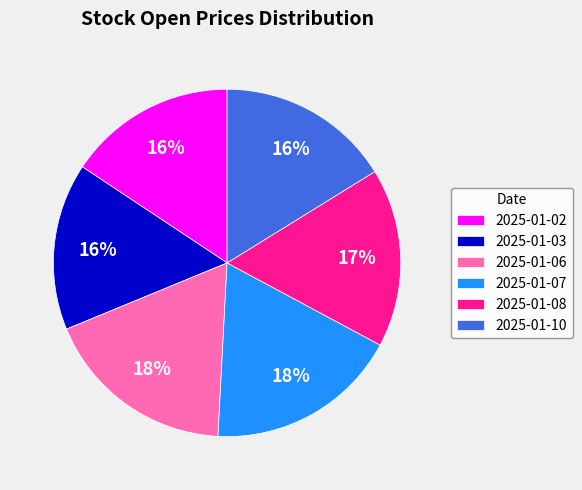

Does any single category account for the majority?

No